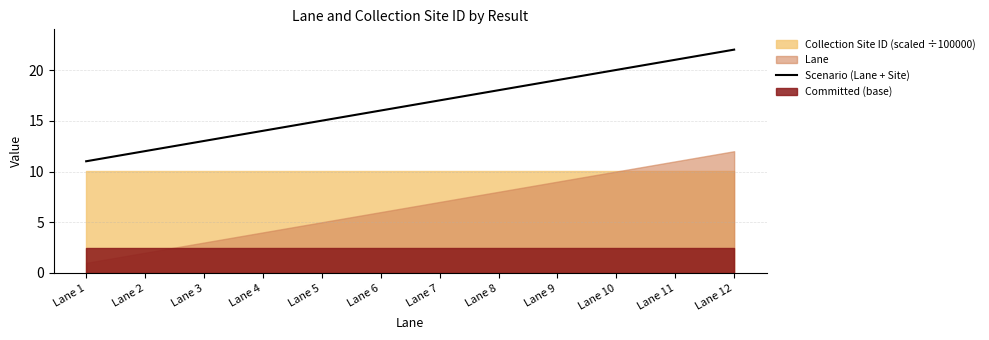

At which label is the value closest to 16?

Lane 6